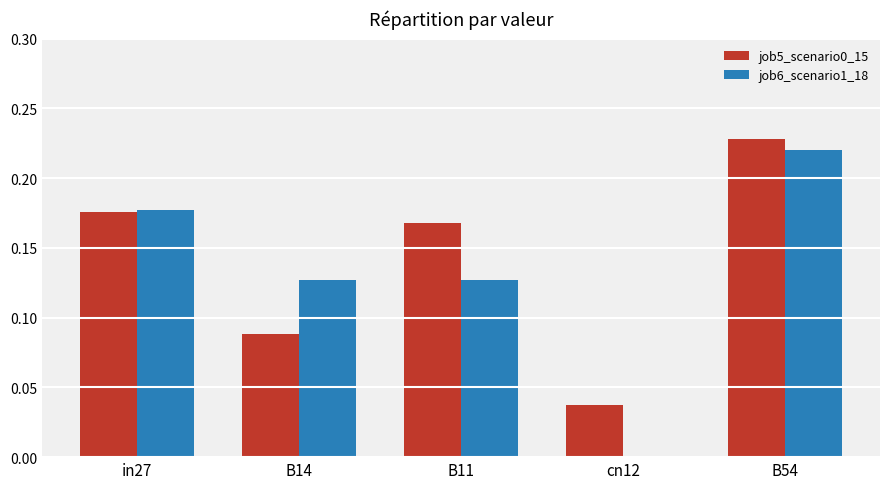

Is the value of job6_scenario1_18 at cn12 greater than the value of job5_scenario0_15 at B14?

No